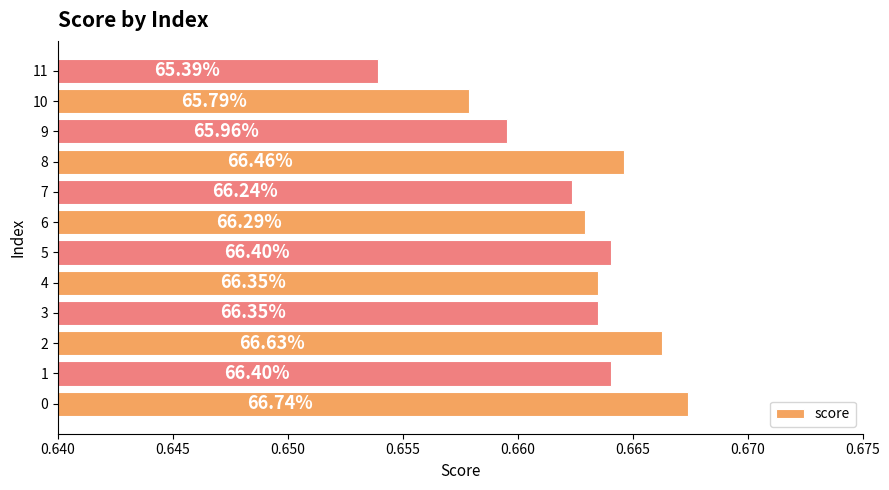

How many bars are there in total?

12